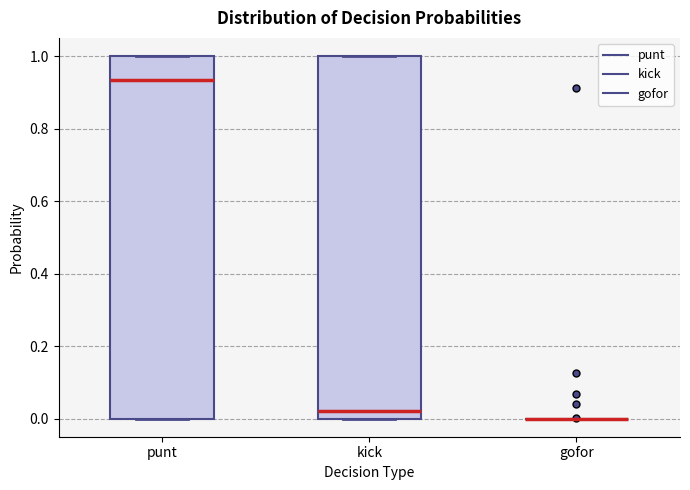

Where is the lower edge of the box for kick on the y-axis? The values are not printed on the chart, so give them approximately, as read against the axis.

0.00